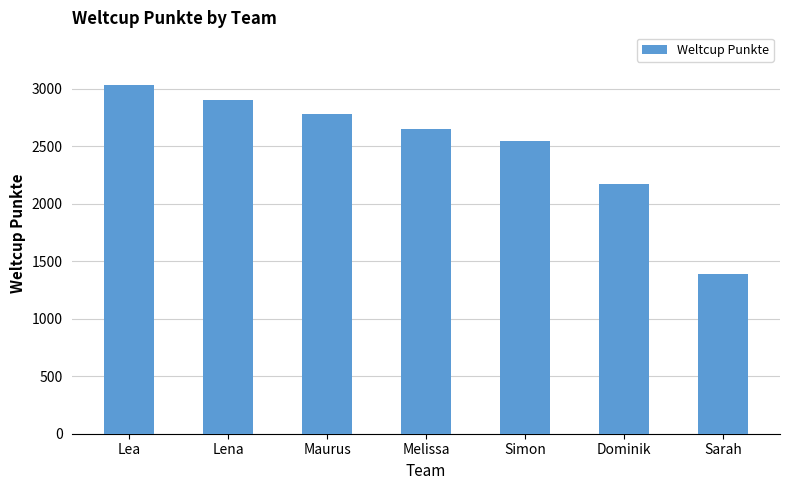

What is the value of the 6th bar from the left?

2173